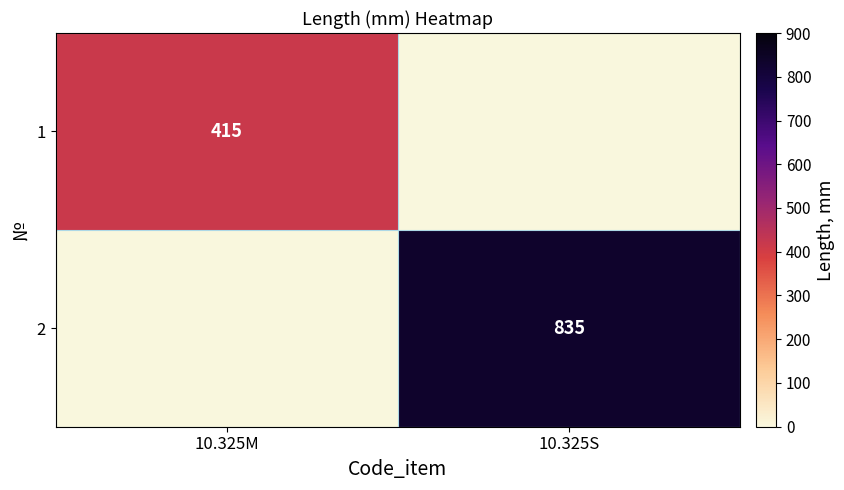

Is the value of 2 at 10.325S greater than the value of 1 at 10.325M?

Yes